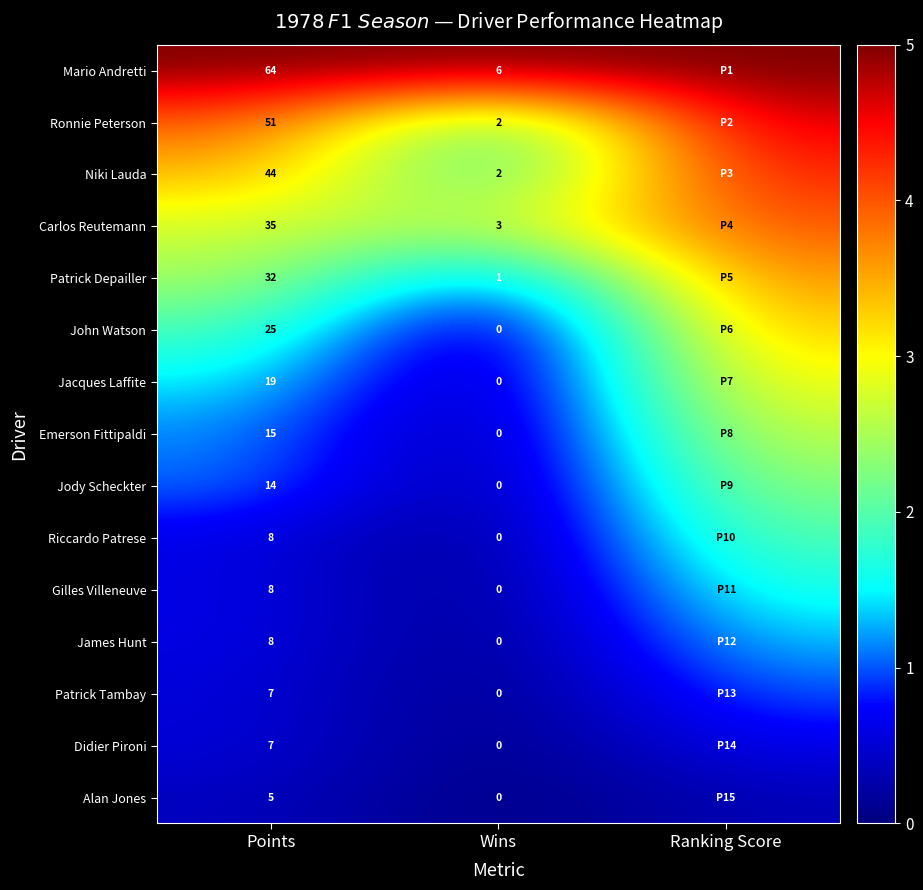

Is the value of Jacques Laffite at Points greater than the value of Riccardo Patrese at Points?

Yes